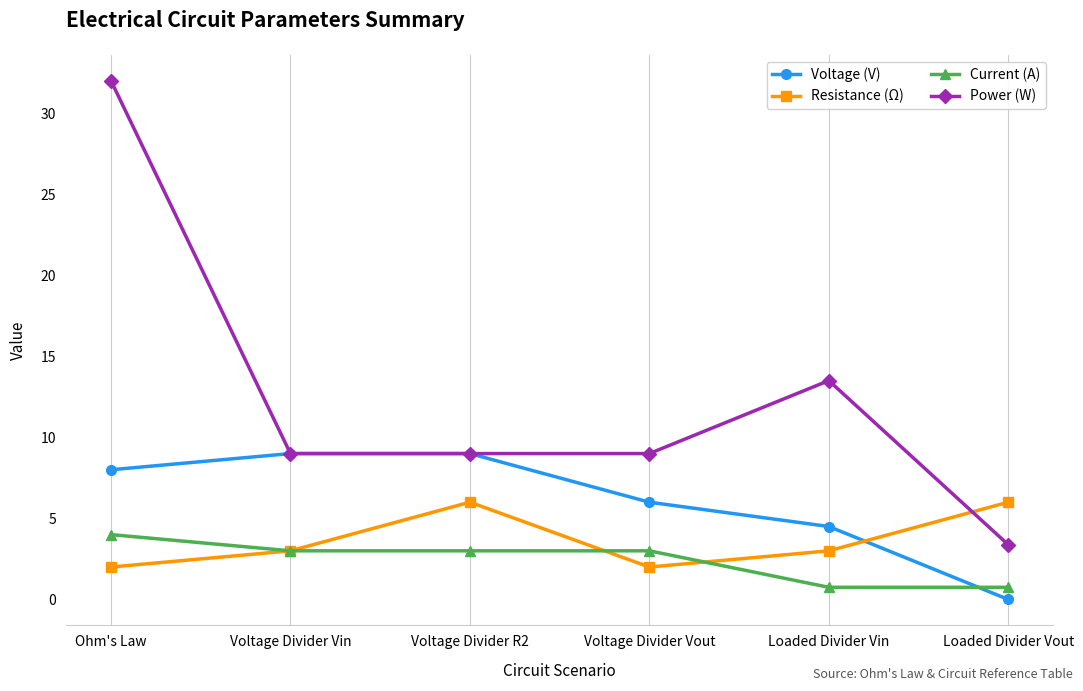

Is the value of Resistance (Ω) at Ohm's Law greater than the value of Voltage (V) at Voltage Divider Vout?

No